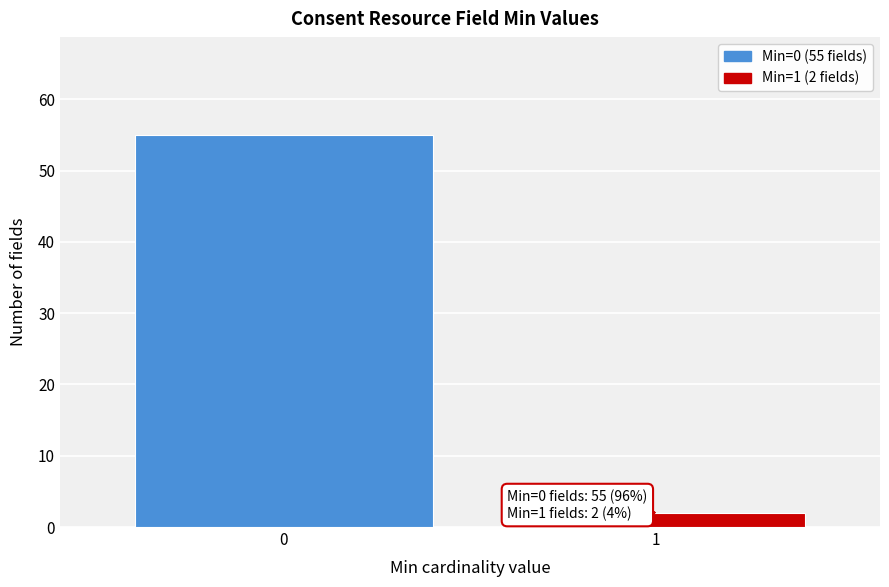

Reading left to right, transcribe all the data shown in this chart.

55	2